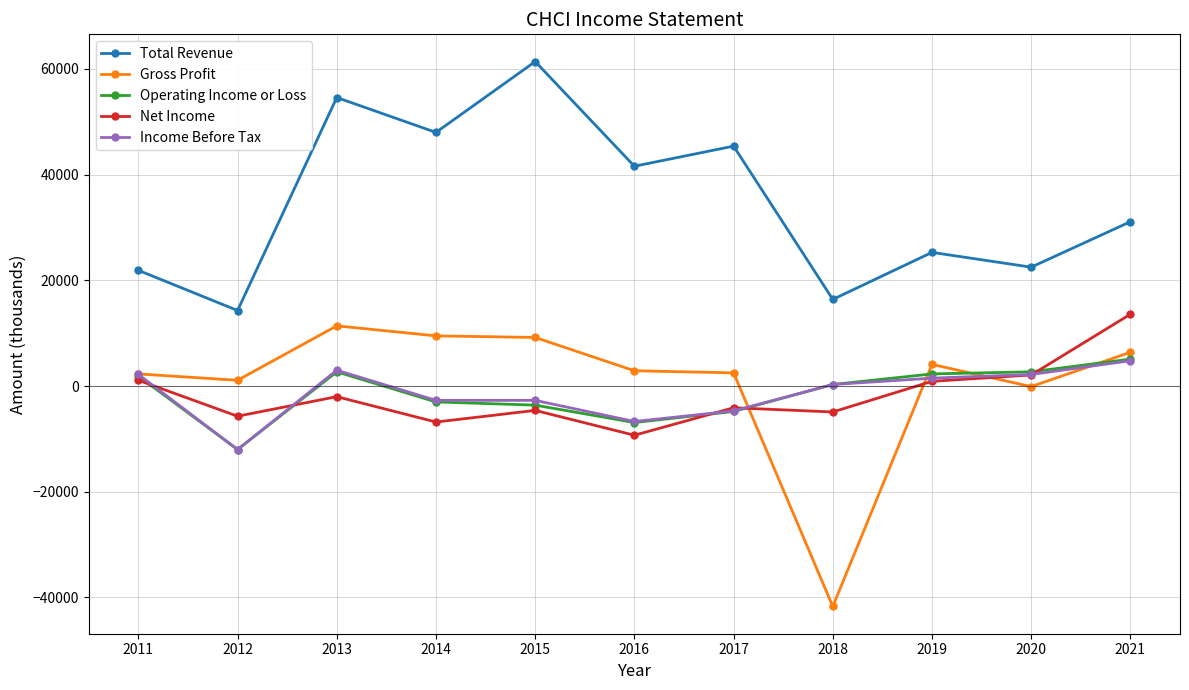

True or false: Net Income has more than 1 points higher than both neighbors.

True